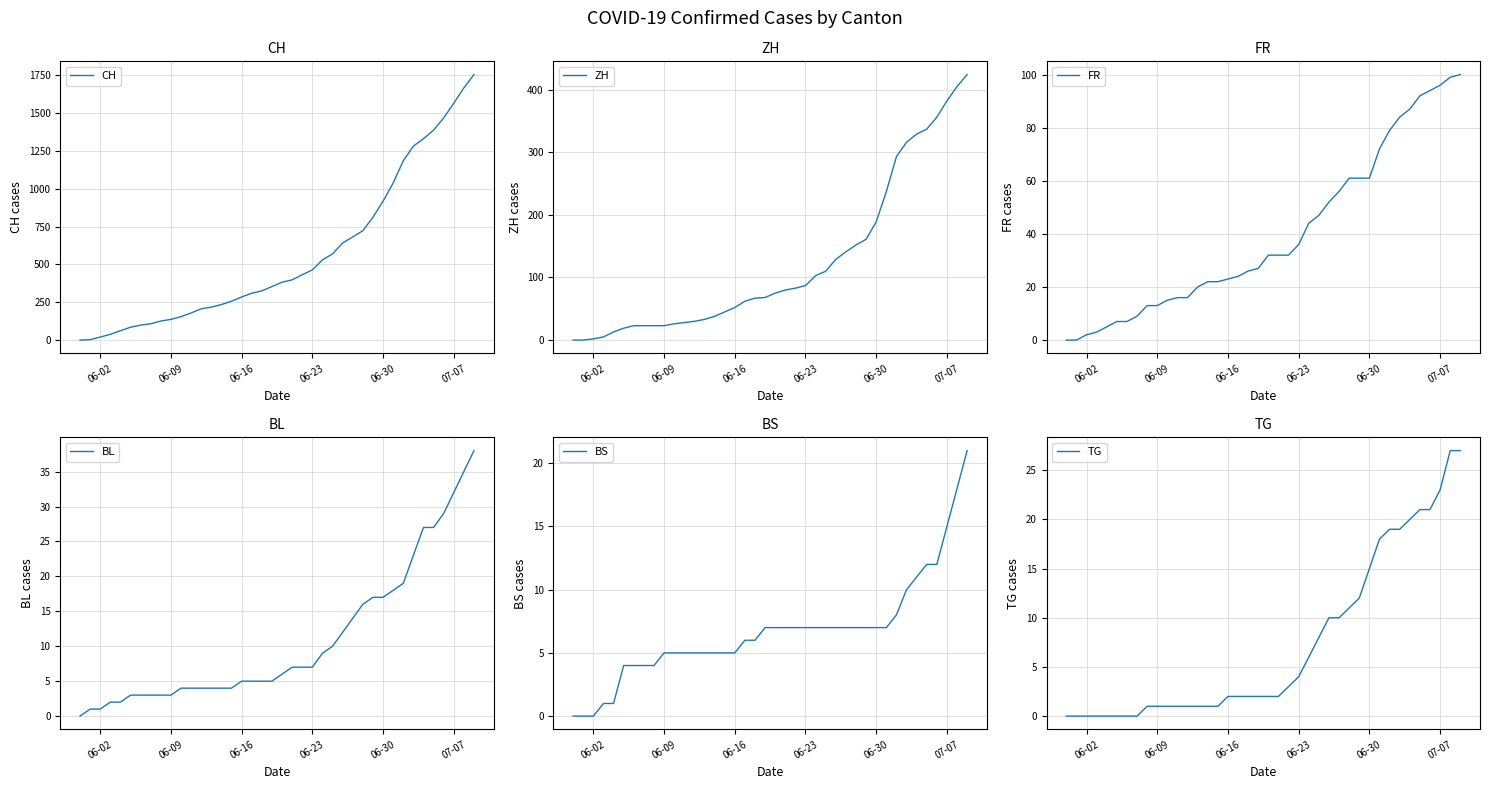

Reading left to right, list all the values displayed in this chart.

CH: 0	3	20	38	62	85	99	108	126	137	155	179	207	218	235	257	285	310	325	354	383	398	432	464	530	570	642	682	723	812	918	1038	1185	1282	1331	1388	1468	1566	1667	1755
ZH: 0	0	2	5	13	19	23	23	23	23	26	28	30	33	38	45	52	62	67	68	75	80	83	87	103	110	129	141	152	161	189	237	293	316	329	337	356	382	405	424
FR: 0	0	2	3	5	7	7	9	13	13	15	16	16	20	22	22	23	24	26	27	32	32	32	36	44	47	52	56	61	61	61	72	79	84	87	92	94	96	99	100
BL: 0	1	1	2	2	3	3	3	3	3	4	4	4	4	4	4	5	5	5	5	6	7	7	7	9	10	12	14	16	17	17	18	19	23	27	27	29	32	35	38
BS: 0	0	0	1	1	4	4	4	4	5	5	5	5	5	5	5	5	6	6	7	7	7	7	7	7	7	7	7	7	7	7	7	8	10	11	12	12	15	18	21
TG: 0	0	0	0	0	0	0	0	1	1	1	1	1	1	1	1	2	2	2	2	2	2	3	4	6	8	10	10	11	12	15	18	19	19	20	21	21	23	27	27